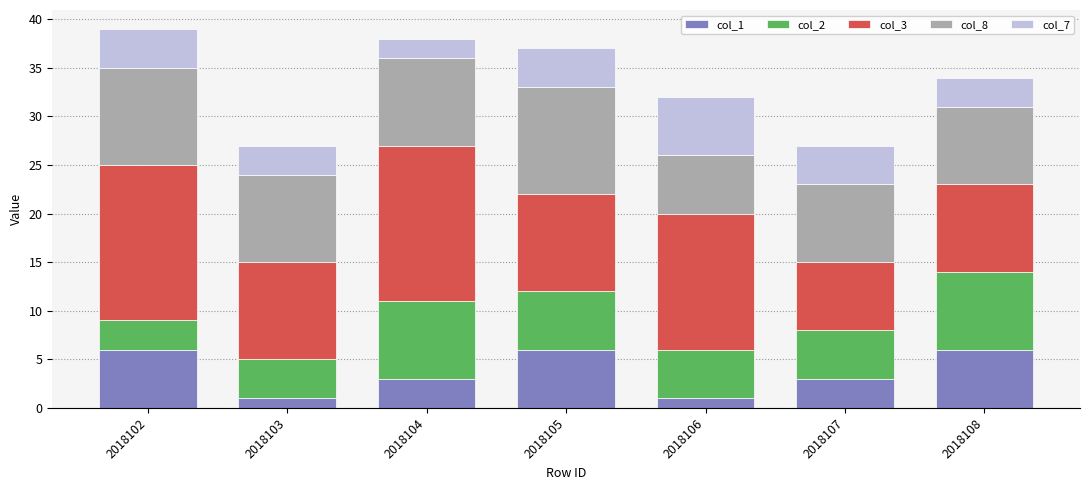

What is the total value across all series at 2018105?

37